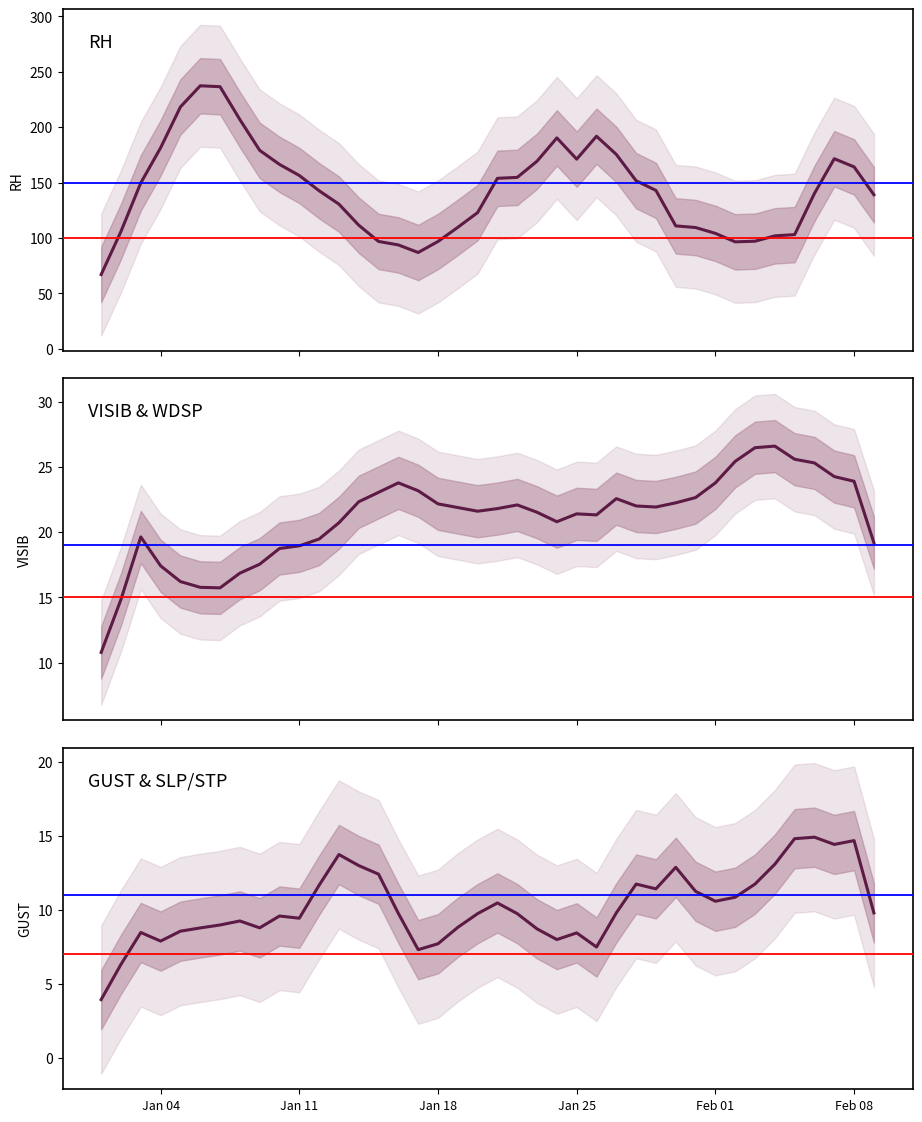

At how many categories does at least one series exceed 135?

23